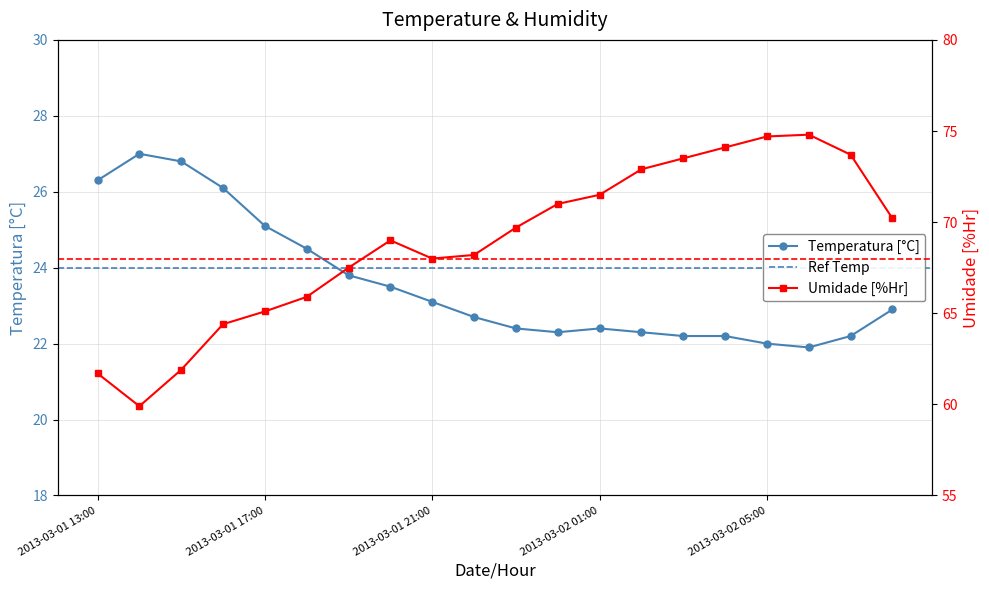

What is the approximate value of Umidade [%Hr] at 2013-03-02 04:00?

74.1